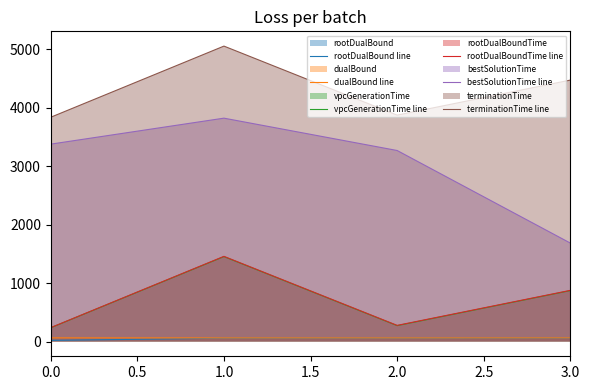

The value of vpcGenerationTime line at 0.0 is 234.8. True or false?

True